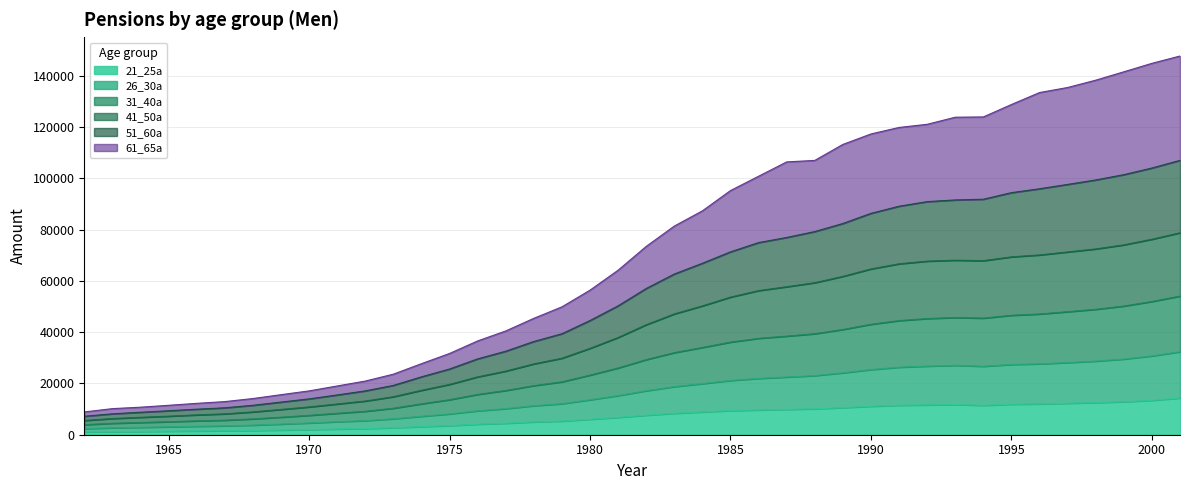

What is the difference between the highest and lowest values at 1965?

10103